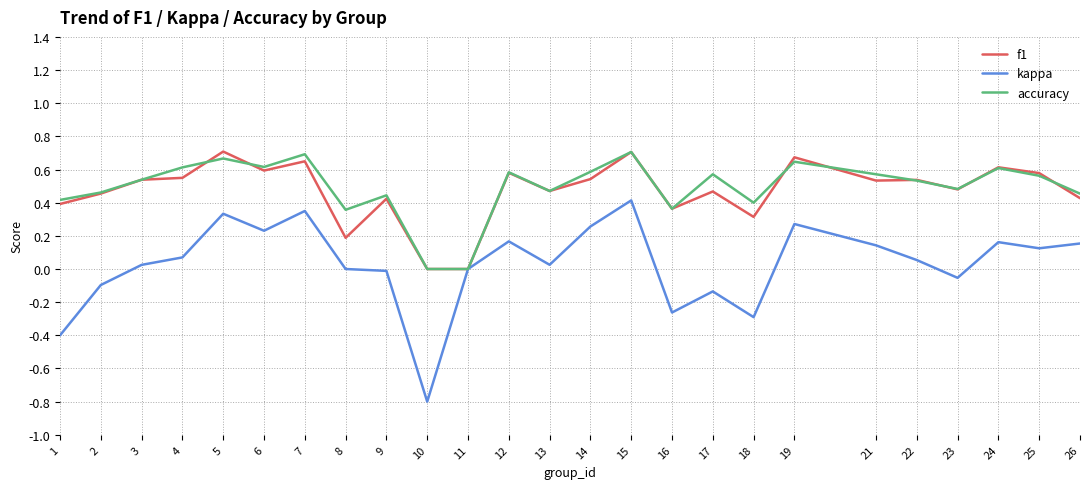

Which series changed the most between 3 and 14?

kappa